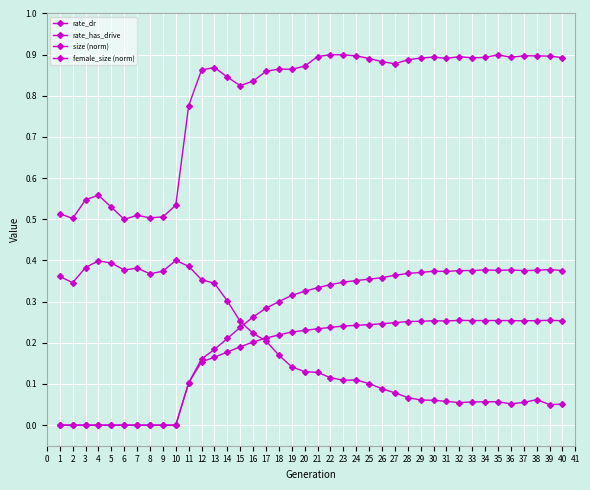

How many lines are shown in the chart?

4